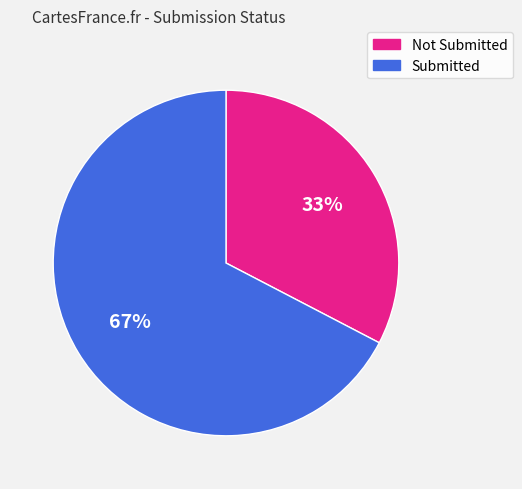

To the nearest percent, what percentage of the pie is Submitted?

67%